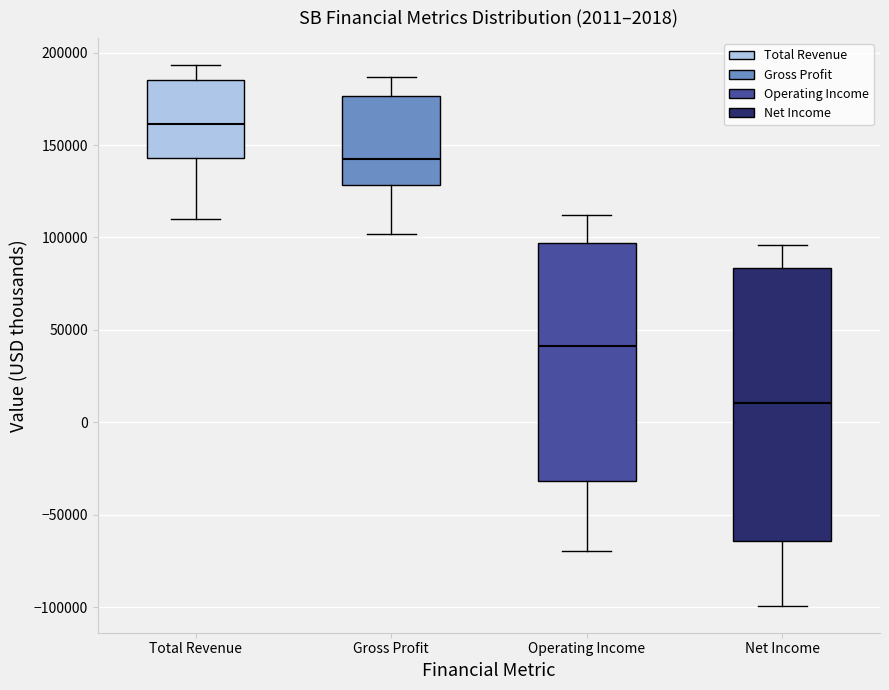

Which box has the highest median line?

Total Revenue